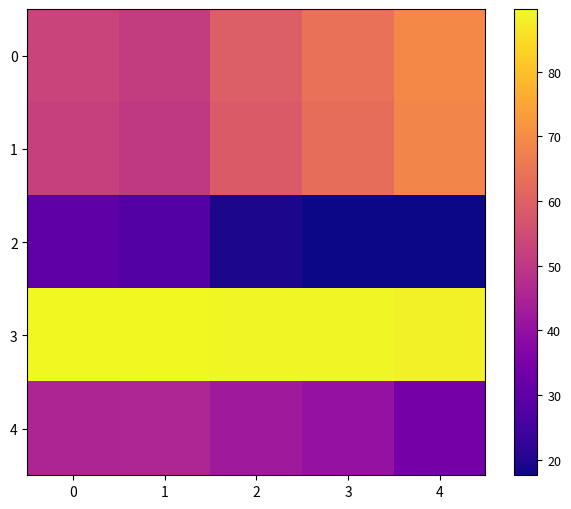

At 1, list the series in order from smallest to largest.

2, 4, 1, 0, 3